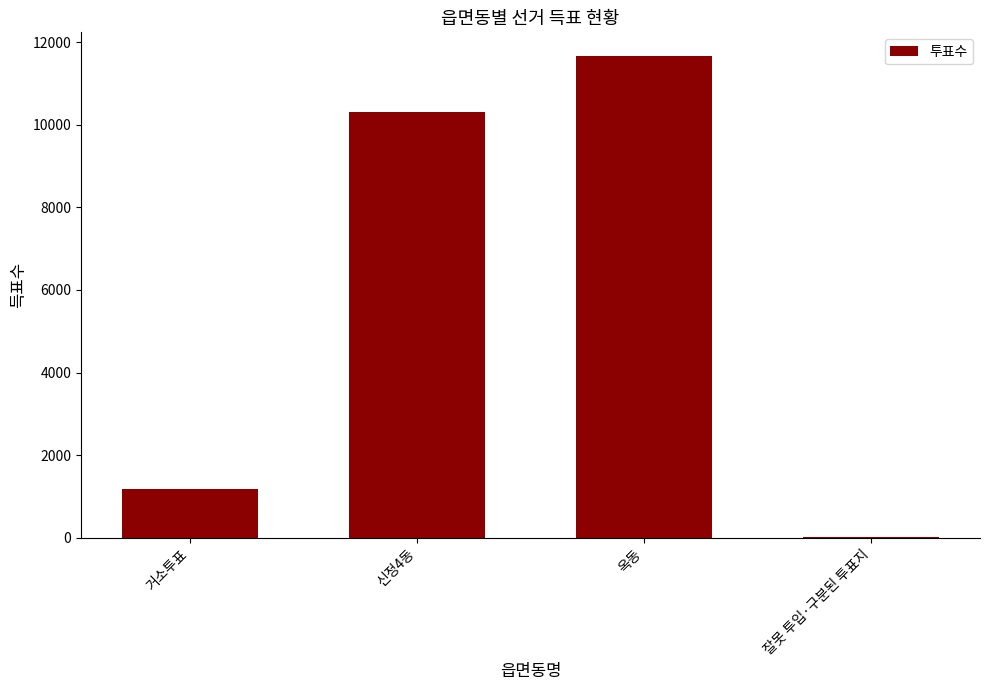

What is the maximum value shown in the chart?

11652